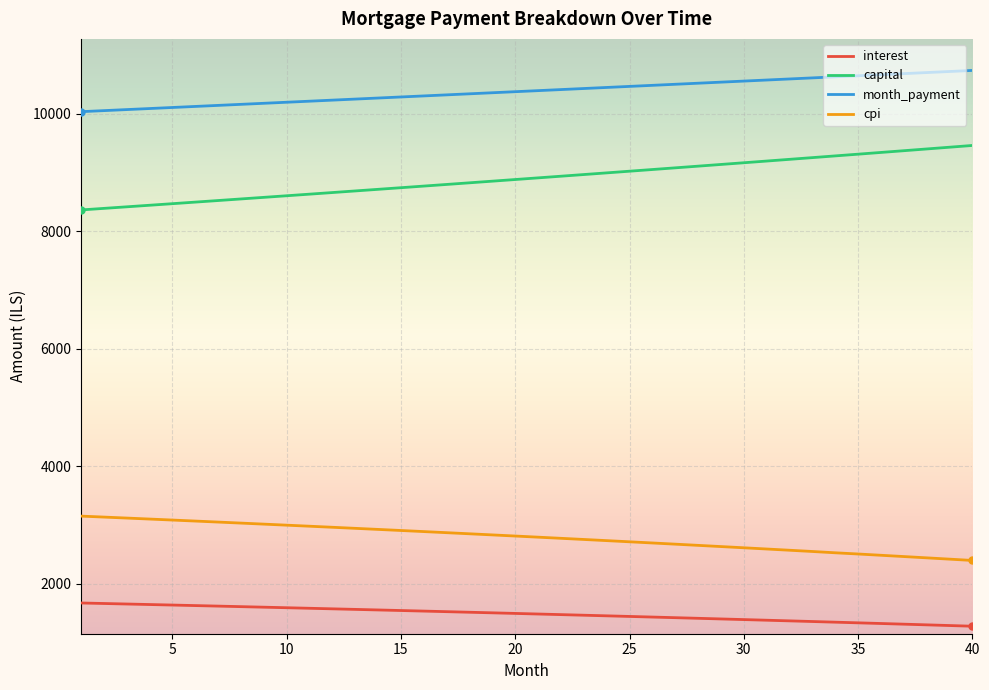

Which series has the largest total across all categories?

month_payment